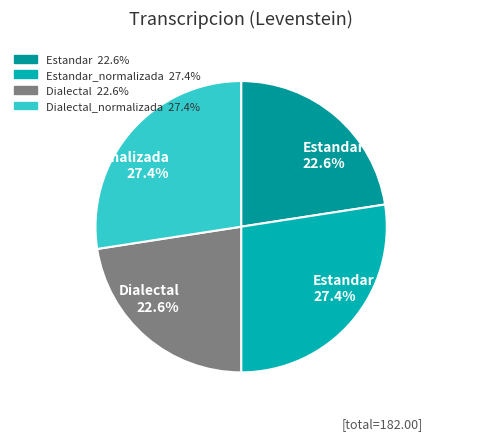

To the nearest percent, what is the combined percentage of Dialectal and Estandar_normalizada?

50%